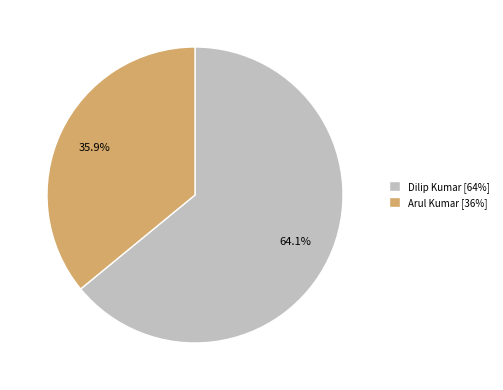

To the nearest percent, what percentage of the pie is Dilip Kumar?

64%